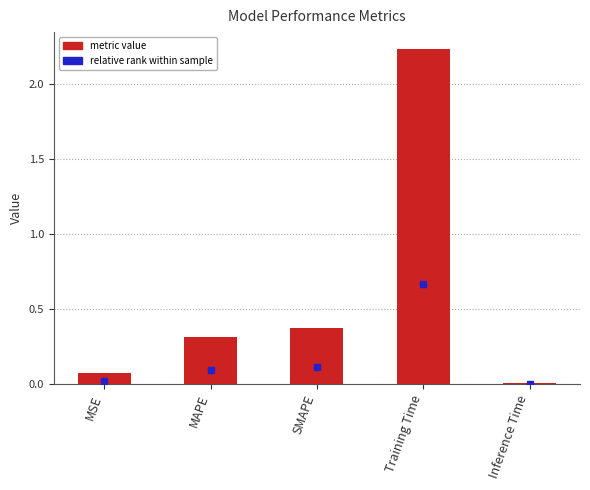

What is the label of the 3rd bar from the left?

SMAPE